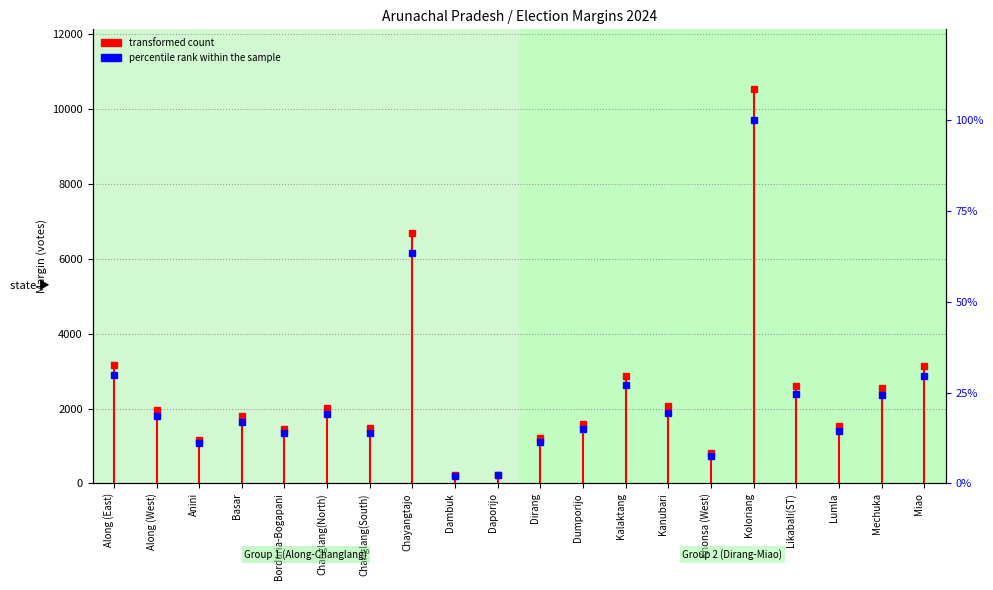

What is the label of the 6th point from the right?

Khonsa (West)